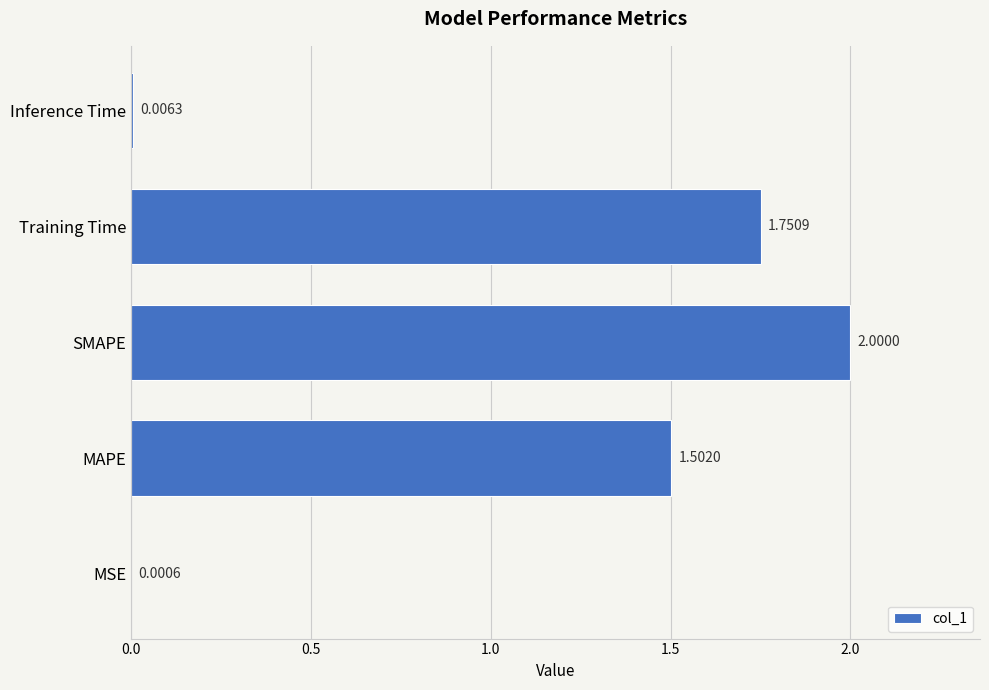

At which label is the value closest to 1?

MAPE